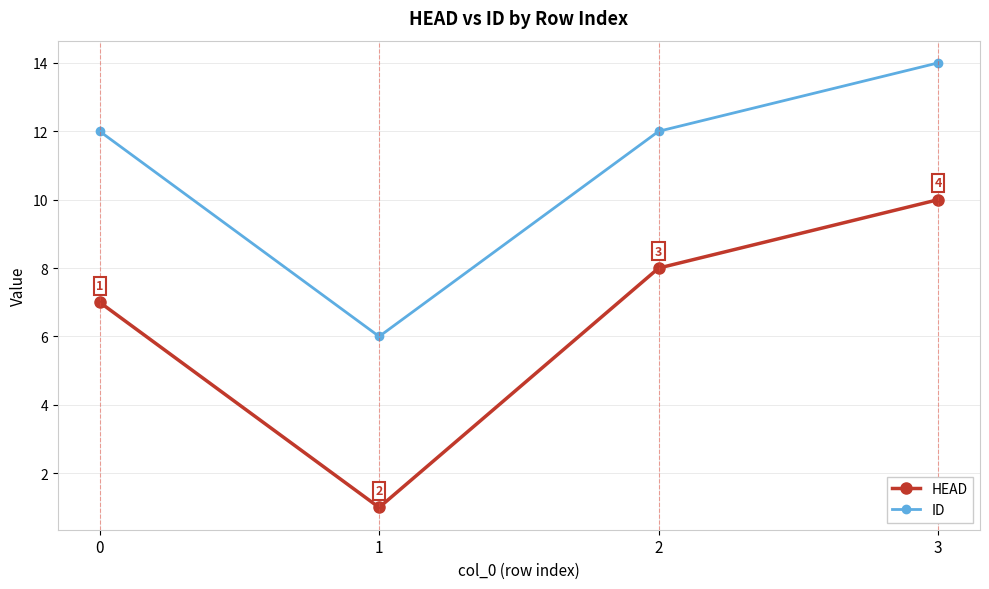

Reading right to left, what are all the values shown in this chart?

HEAD: 3=10	2=8	1=1	0=7
ID: 3=14	2=12	1=6	0=12